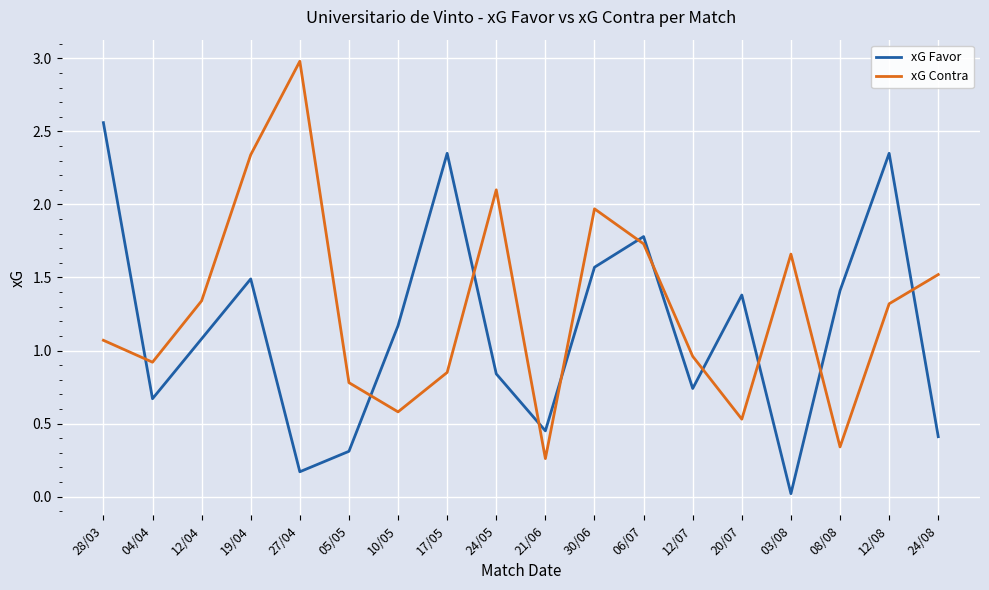

The value of xG Favor at 10/05 is 1.2. True or false?

True